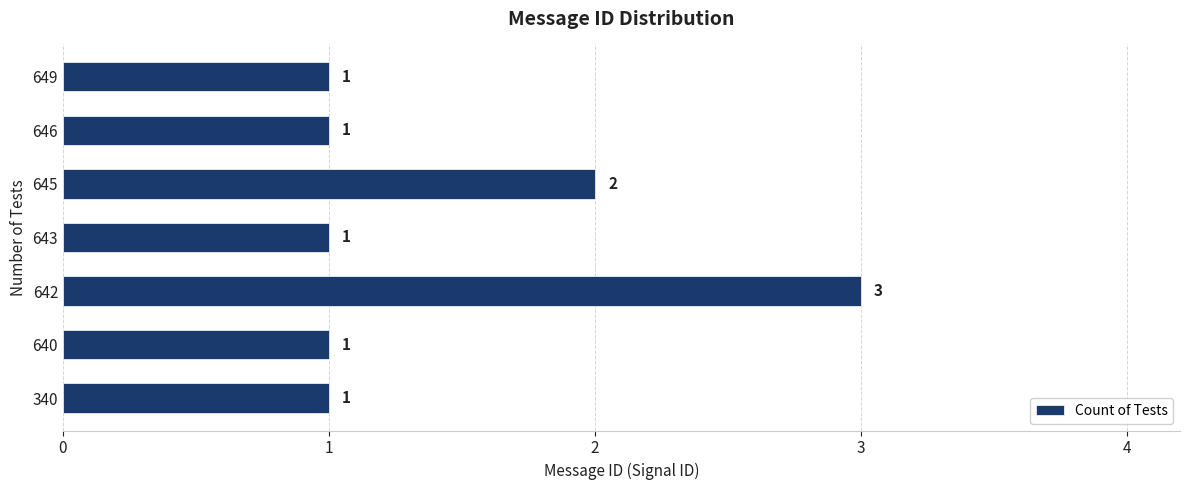

Reading bottom to top, extract all data points from this chart.

1	1	3	1	2	1	1